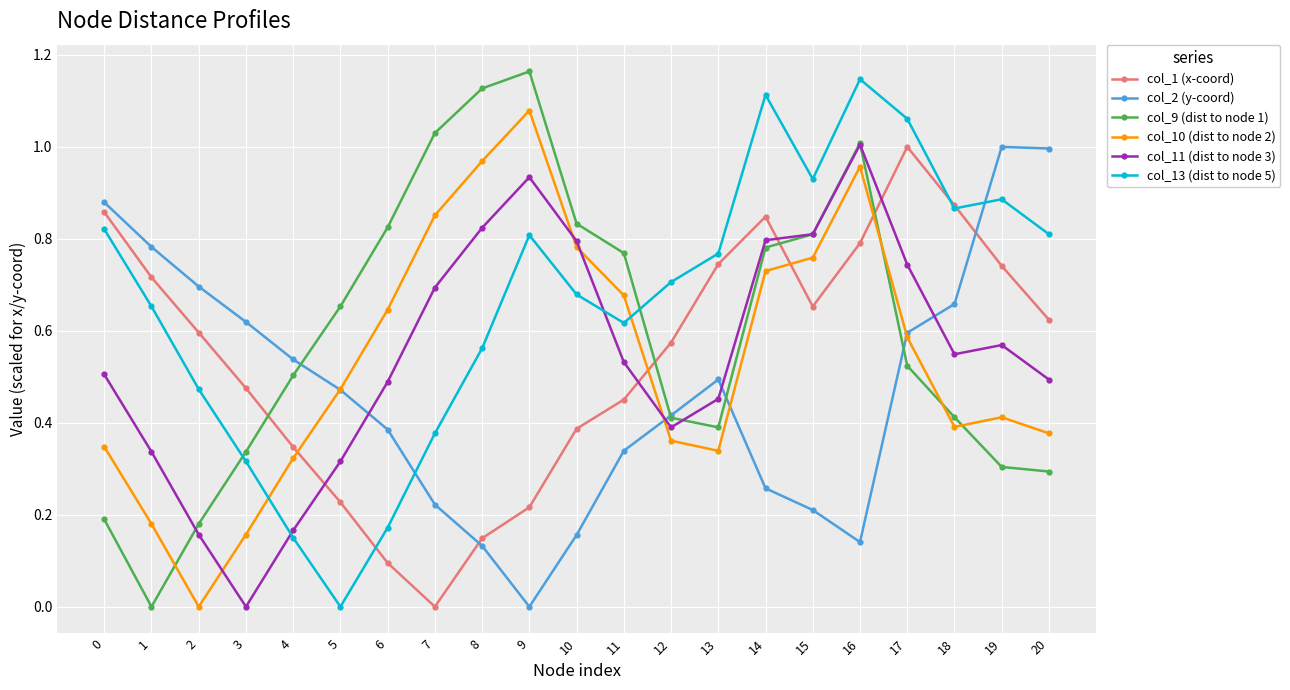

At which category does col_10 (dist to node 2) reach its first local peak?

9